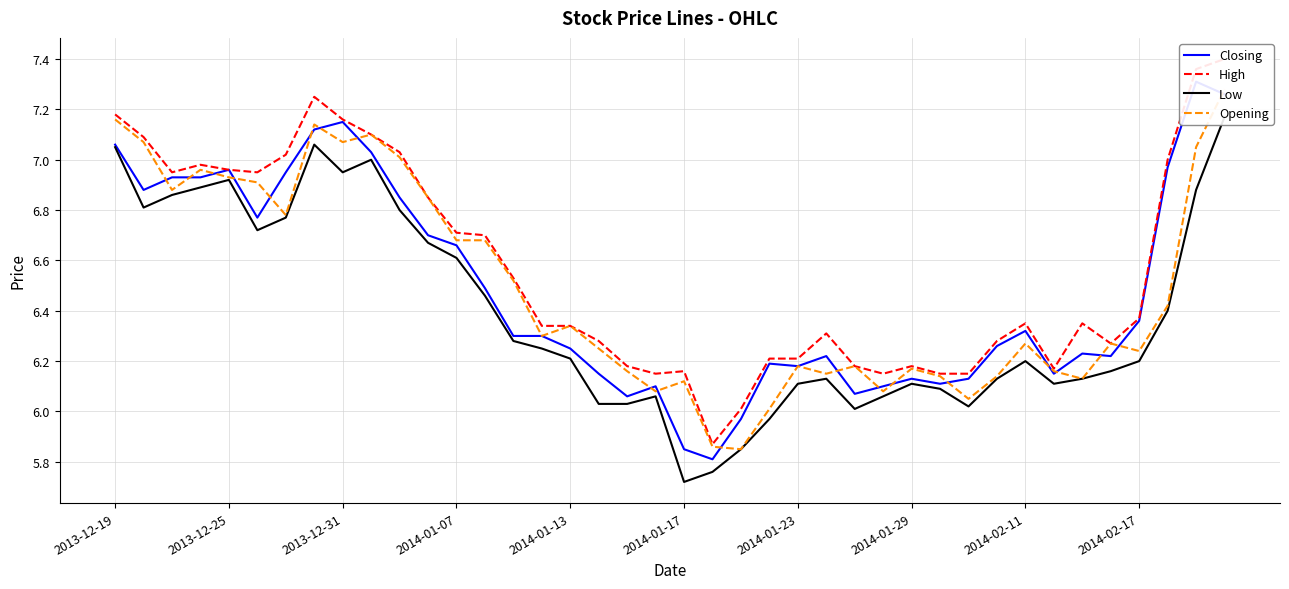

What is the value of the Low point at the 20th from the left?

6.1